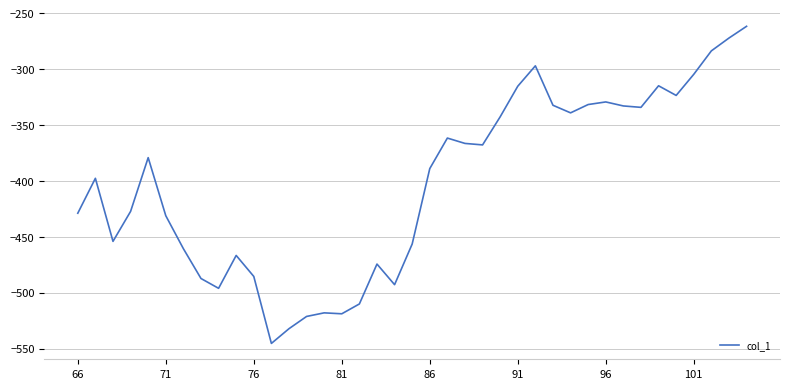

What is the difference between the maximum and minimum values?

283.8